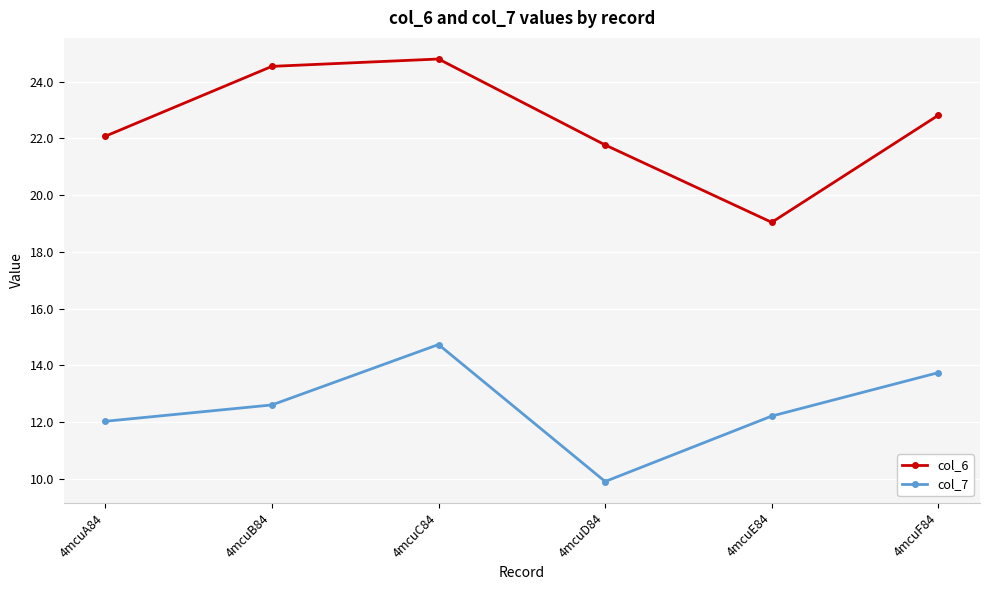

How many interior local valleys does the col_7 series have?

1